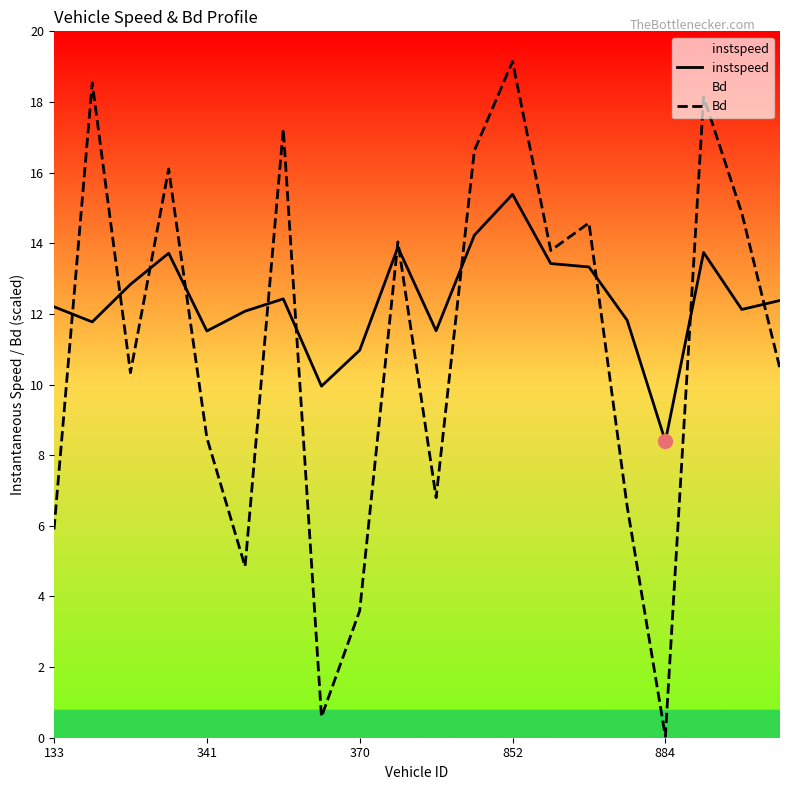

True or false: Bd has a value of 0.4 at 7.

False